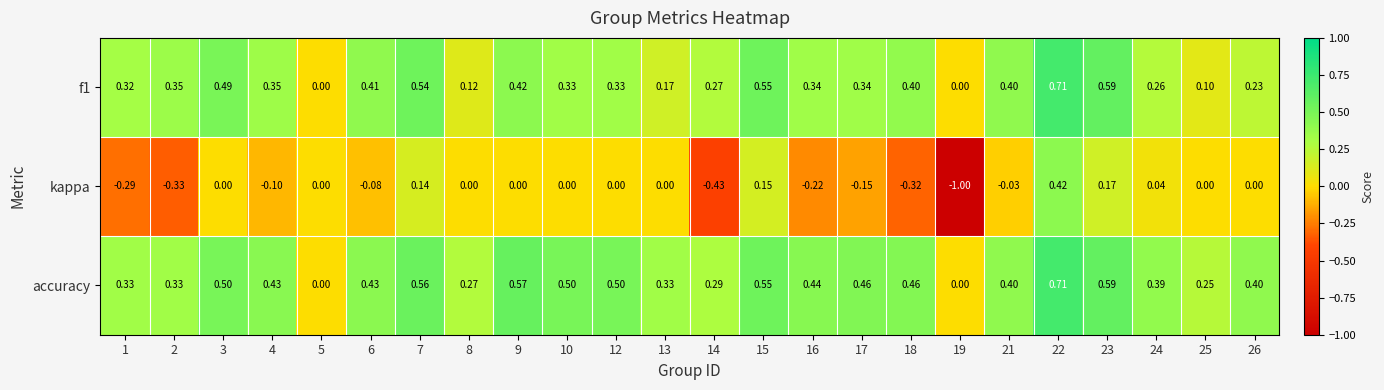

Which series has the largest range (max minus min)?

kappa